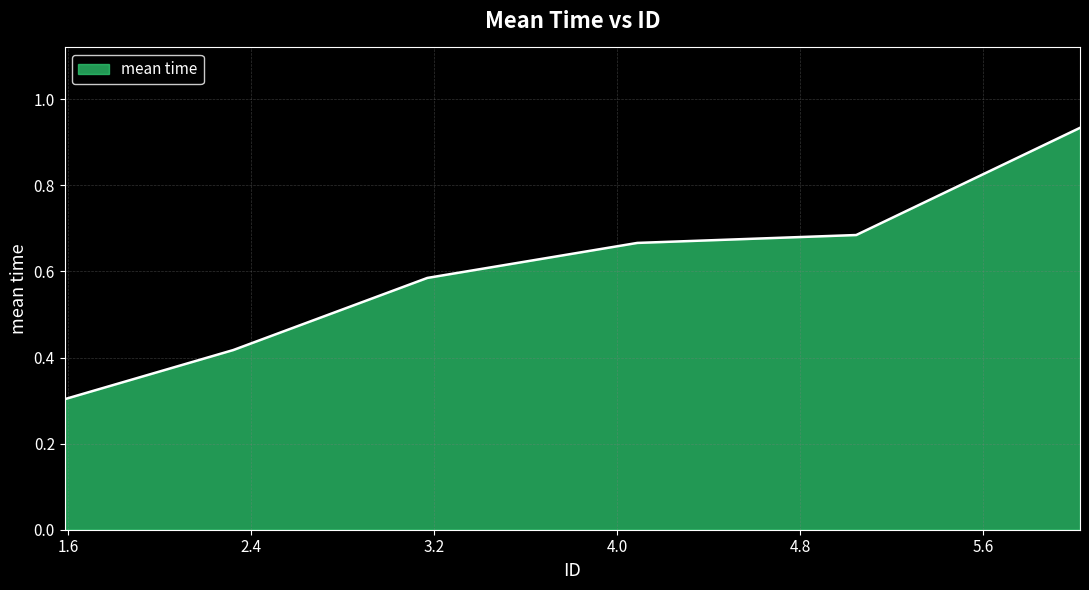

What is the difference between the second highest and second lowest values?

0.3